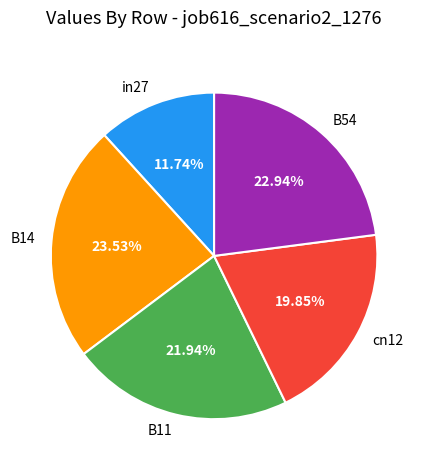

To the nearest percent, what is the average slice percentage?

20%